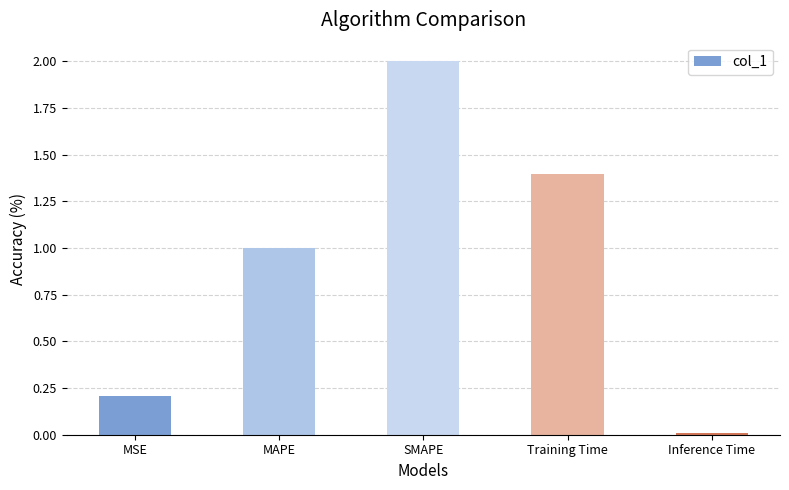

What is the label of the 4th bar from the right?

MAPE